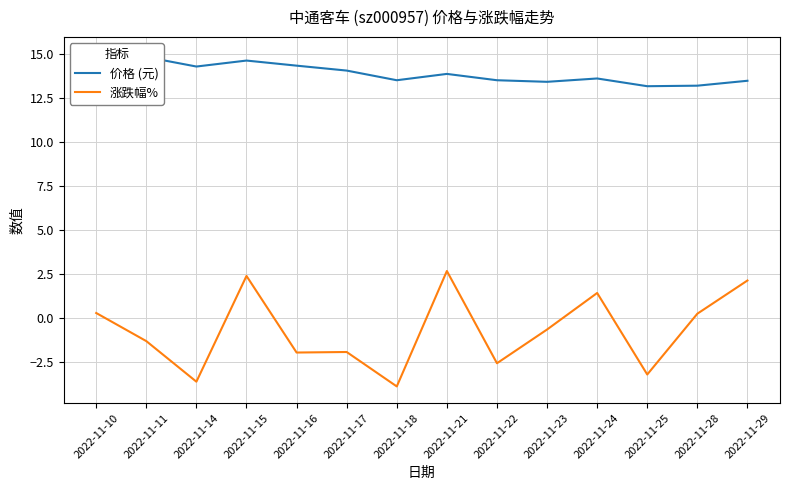

What is the value of the 价格 (元) point at the 5th from the left?

14.3